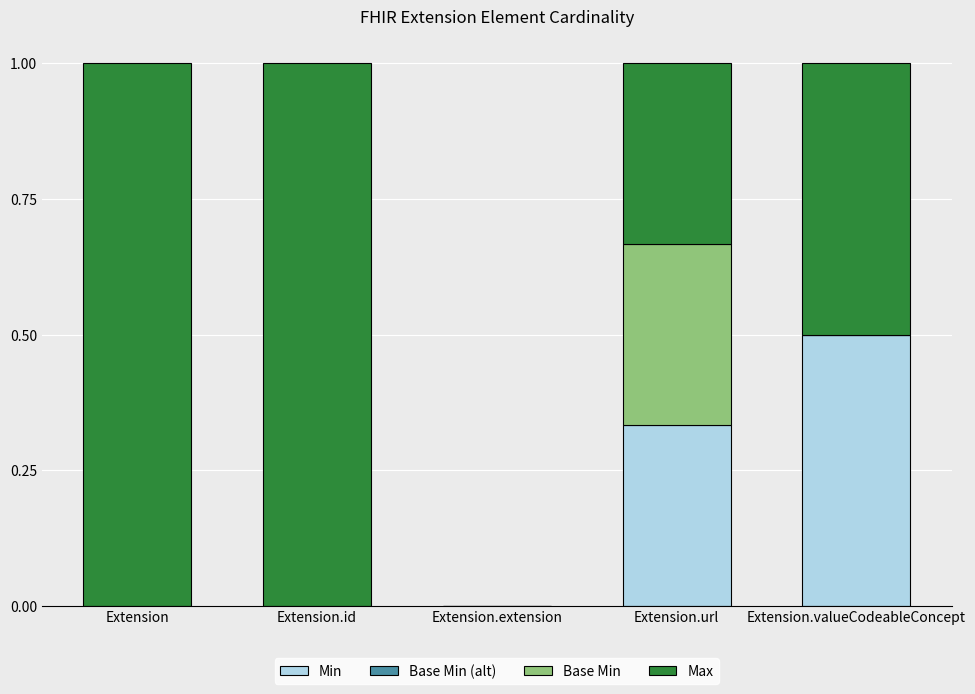

What is the total value across all series at Extension.valueCodeableConcept?

1.0